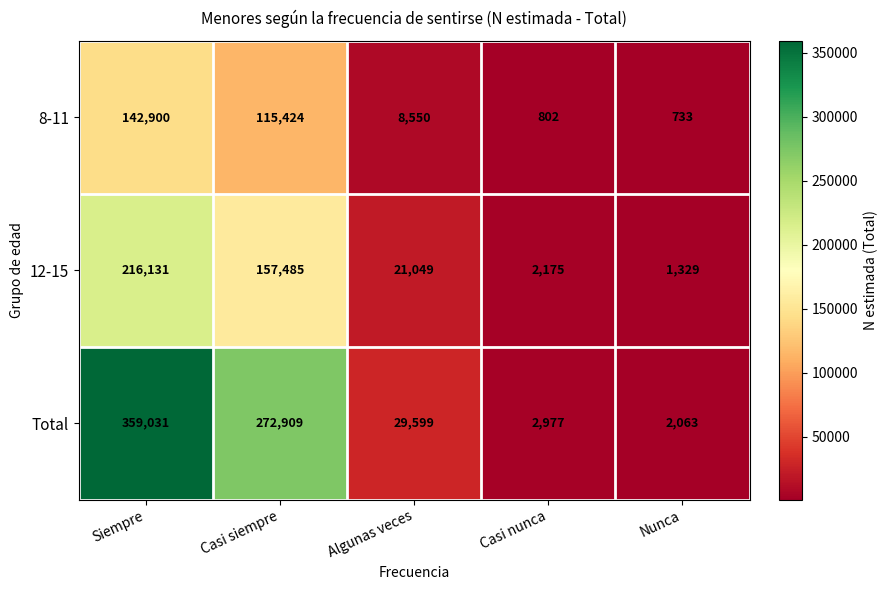

At how many categories does at least one series exceed 234088?

2